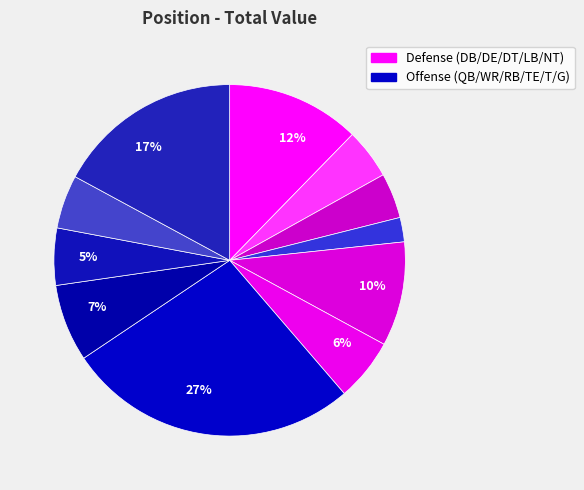

How many slices are in this pie chart?

11